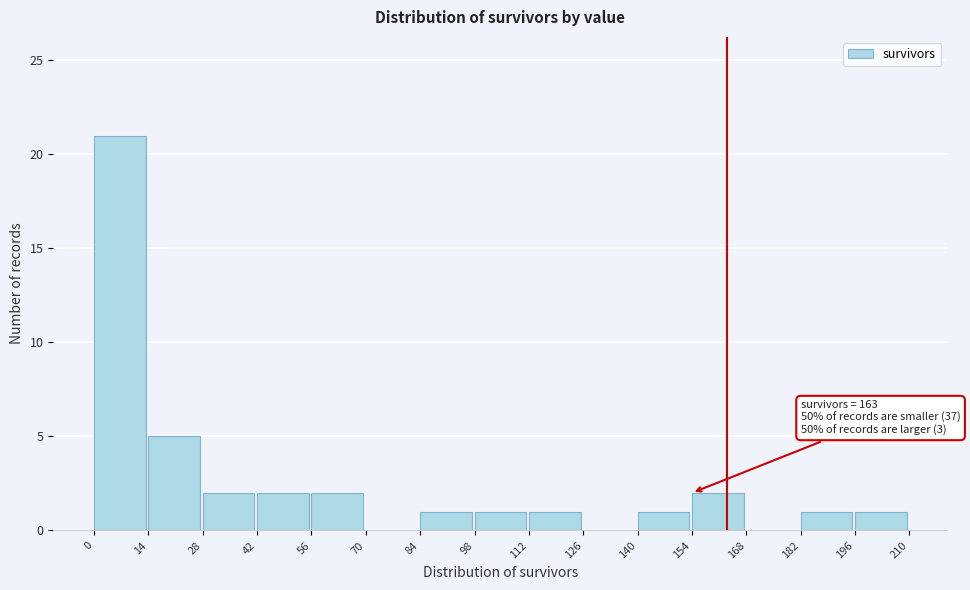

Over which range of the x-axis is the bar tallest?

0 to 14